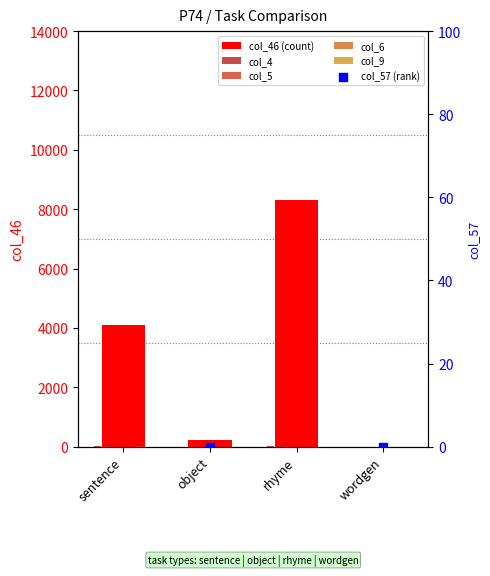

At how many categories does at least one series exceed 563?

2